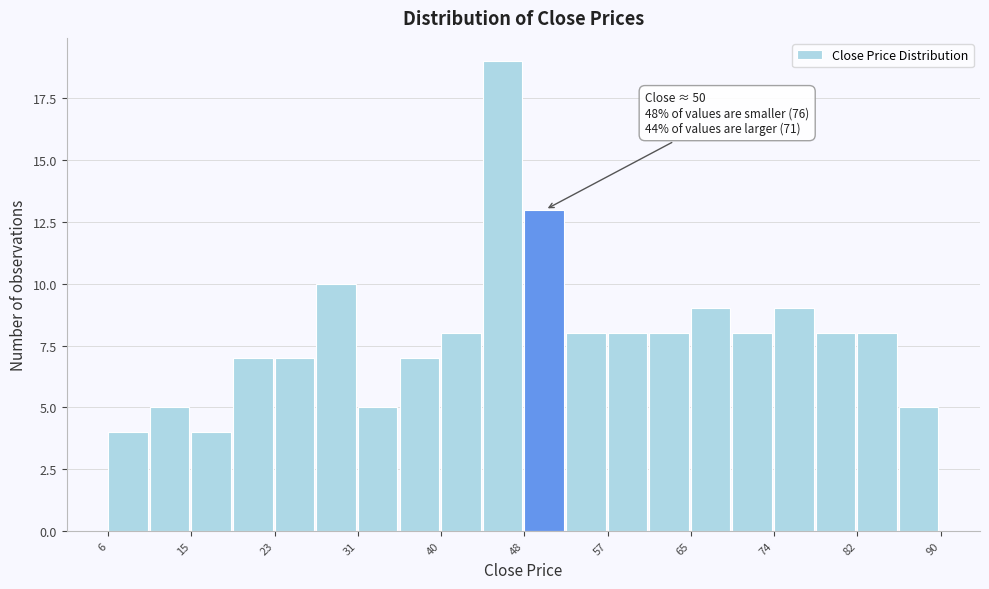

Which range on the x-axis has the tallest bar?

44 to 48